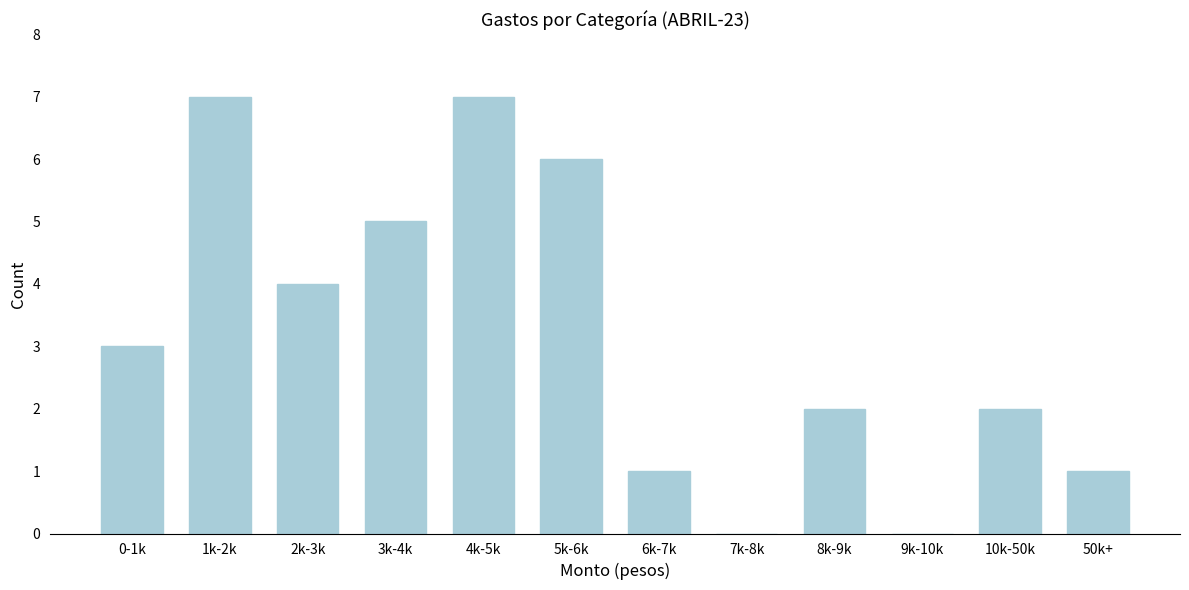

Reading left to right, transcribe all the data shown in this chart.

0-1k=3	1k-2k=7	2k-3k=4	3k-4k=5	4k-5k=7	5k-6k=6	6k-7k=1	7k-8k=0	8k-9k=2	9k-10k=0	10k-50k=2	50k+=1